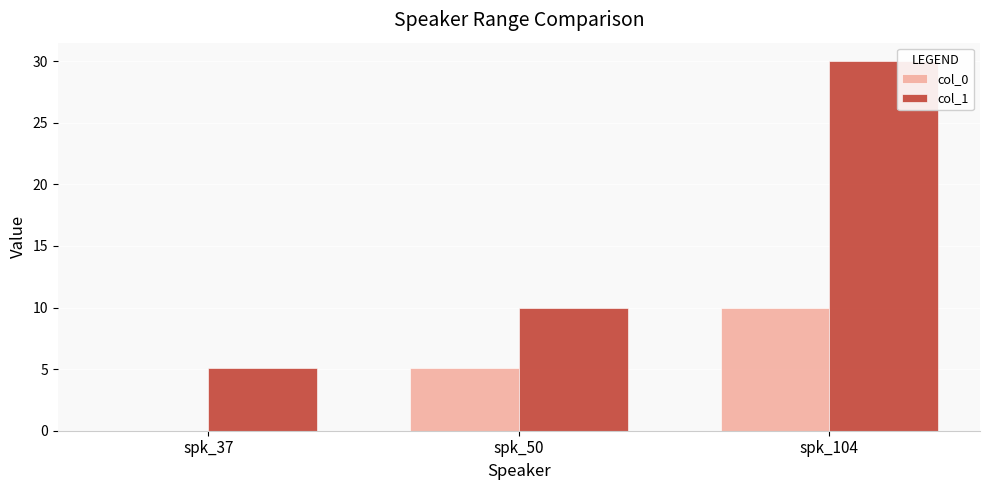

What is the maximum value for col_1?

30.0